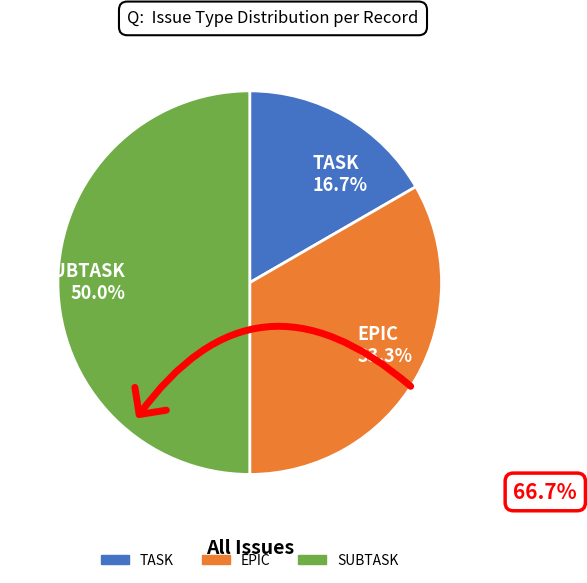

What is the smallest slice in the pie chart?

TASK